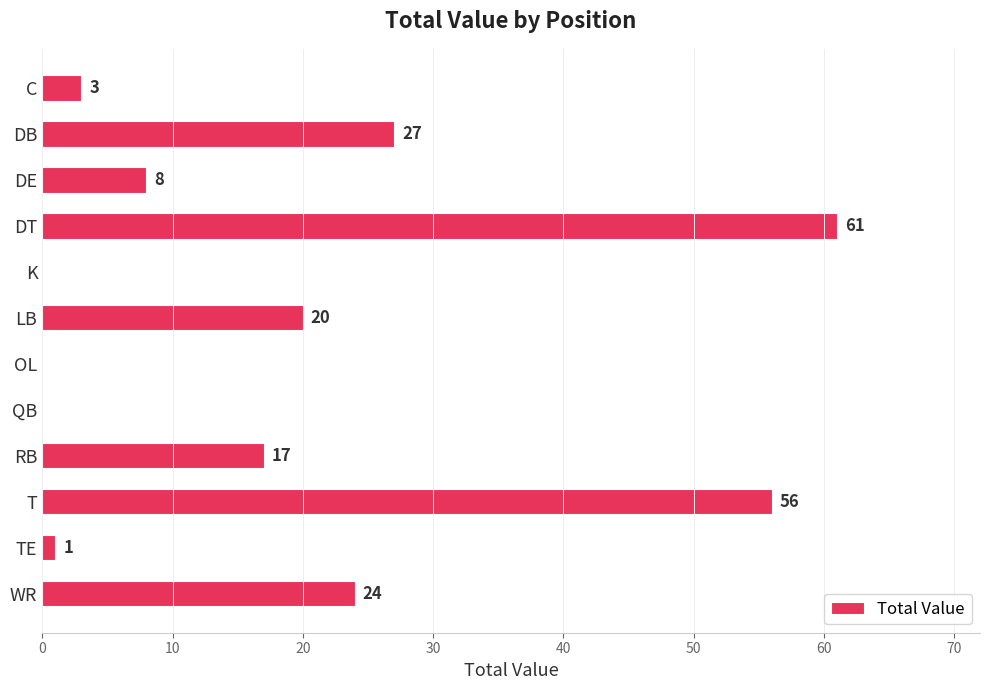

Where is the data nearest to the value 30?

DB